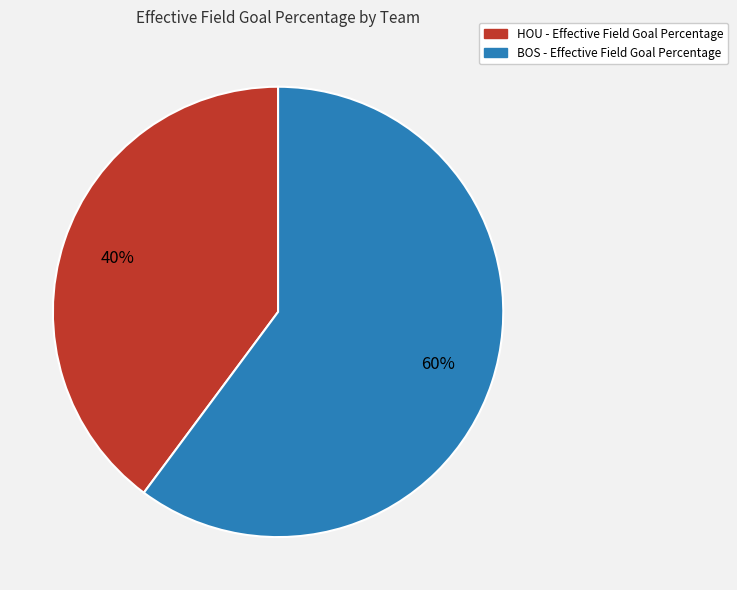

To the nearest percent, what is the average slice percentage?

50%